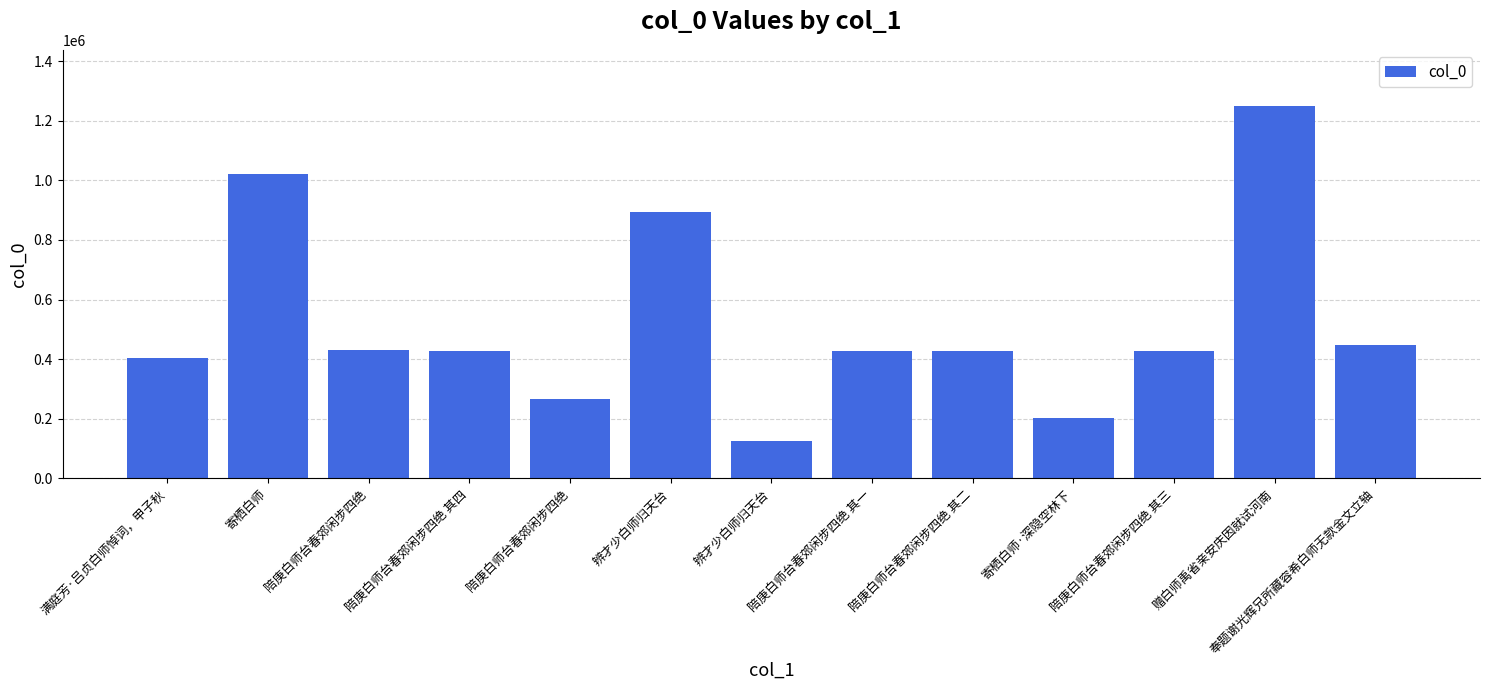

How many bars are there in total?

13